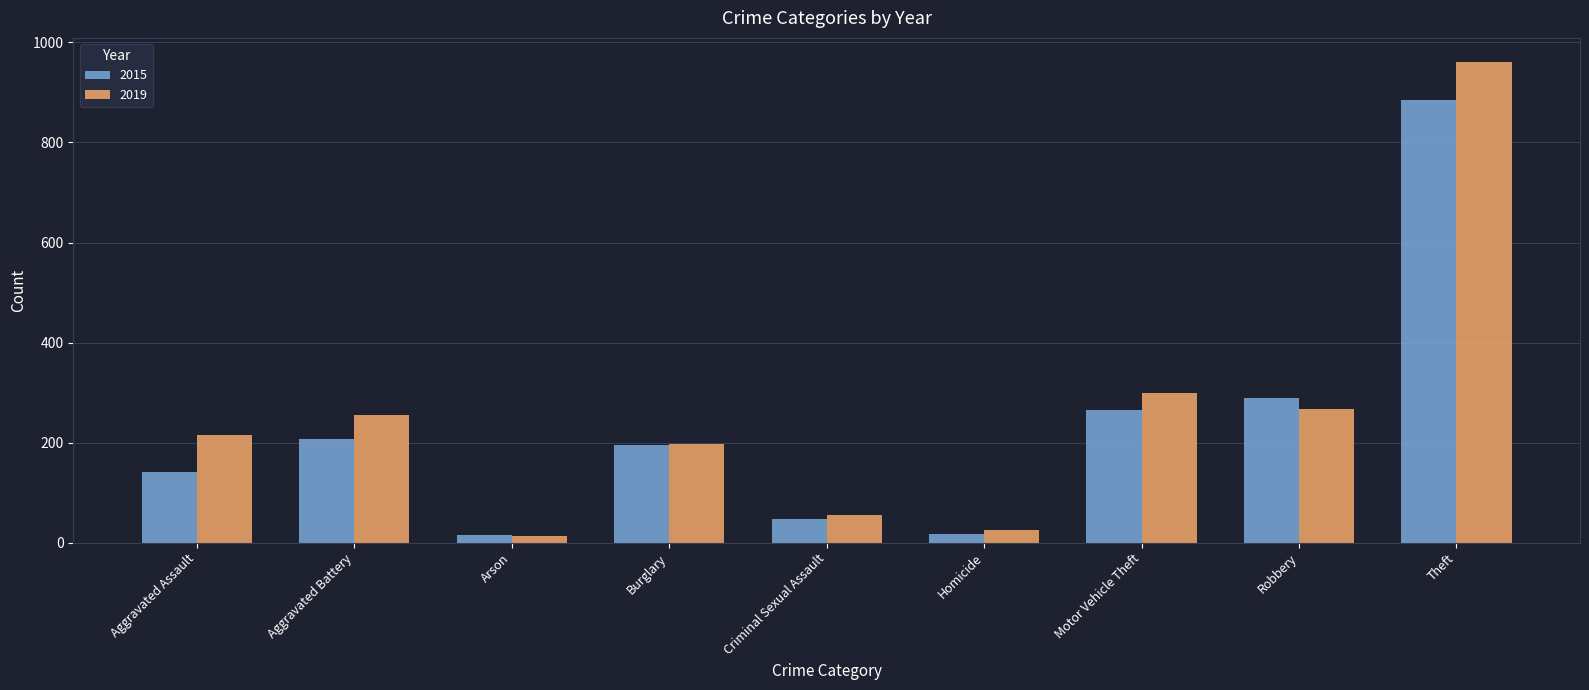

What is the maximum value shown in the chart?

961